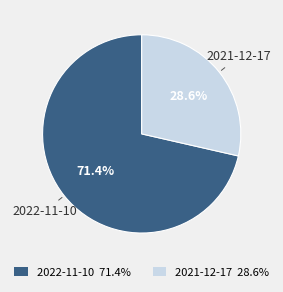

Count the number of slices in the pie.

2